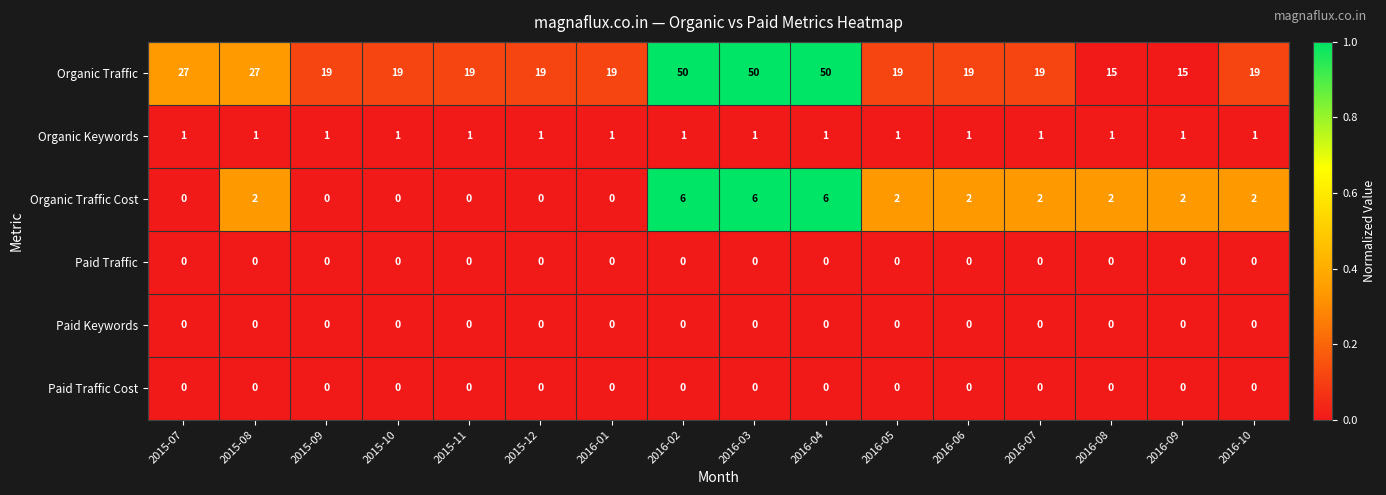

What is the greatest value displayed?

50